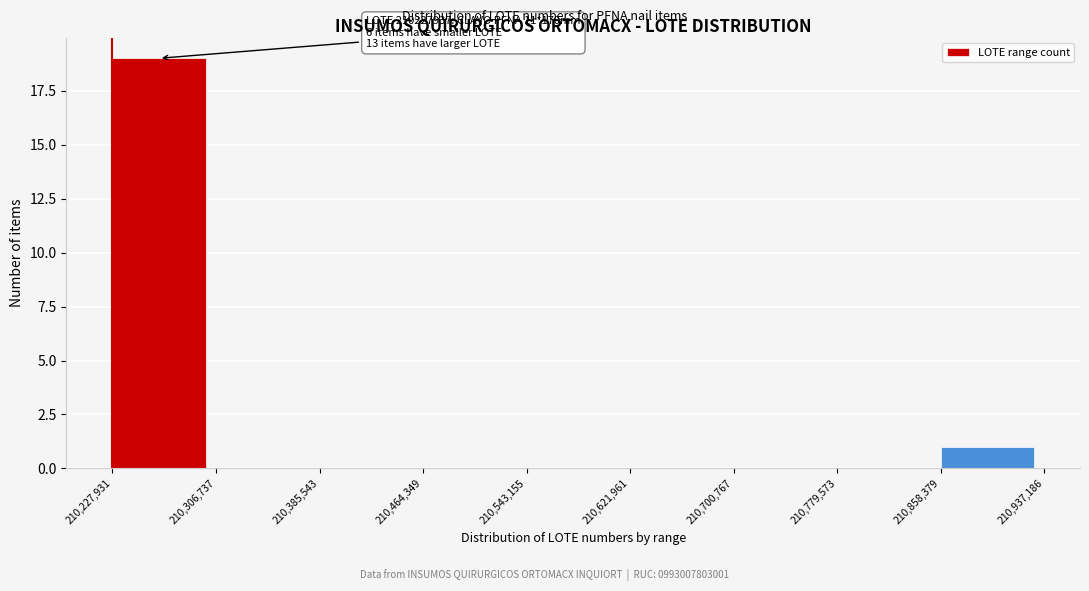

Over which range of the x-axis is the bar tallest?

210,227,931 to 210,306,737